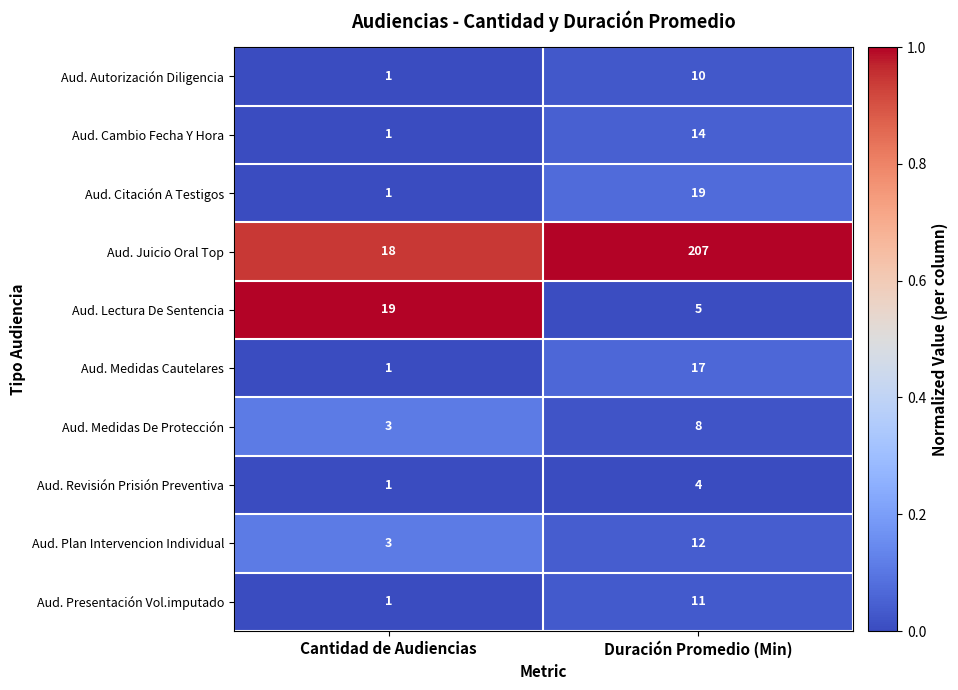

What is the greatest value displayed?

207